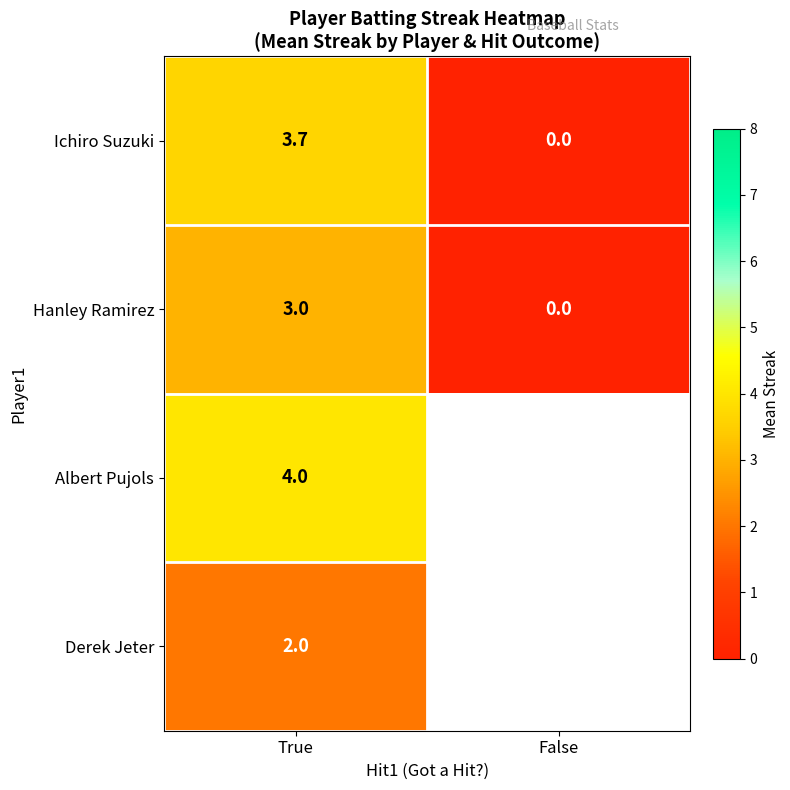

Which category has the highest value in the Hanley Ramirez series?

True